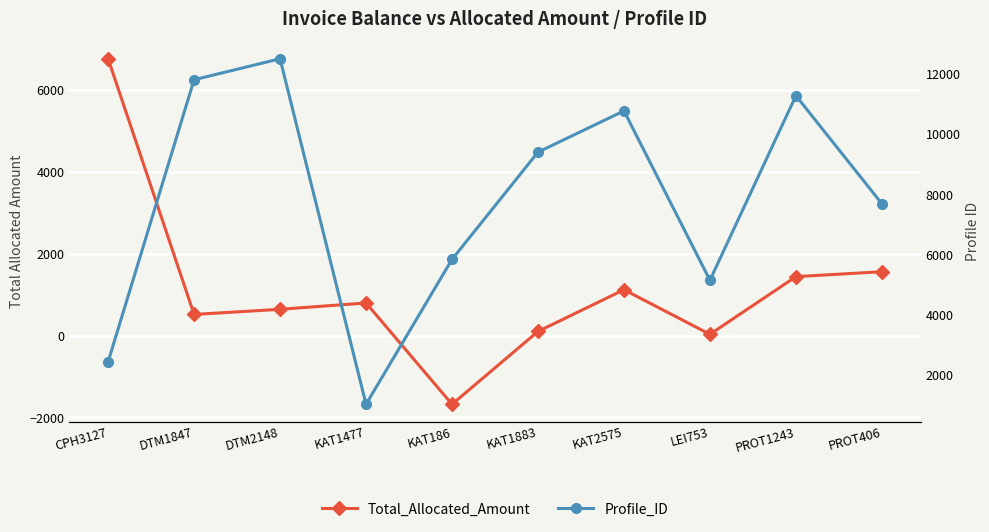

What is the average value of the Total_Allocated_Amount series?

1128.9